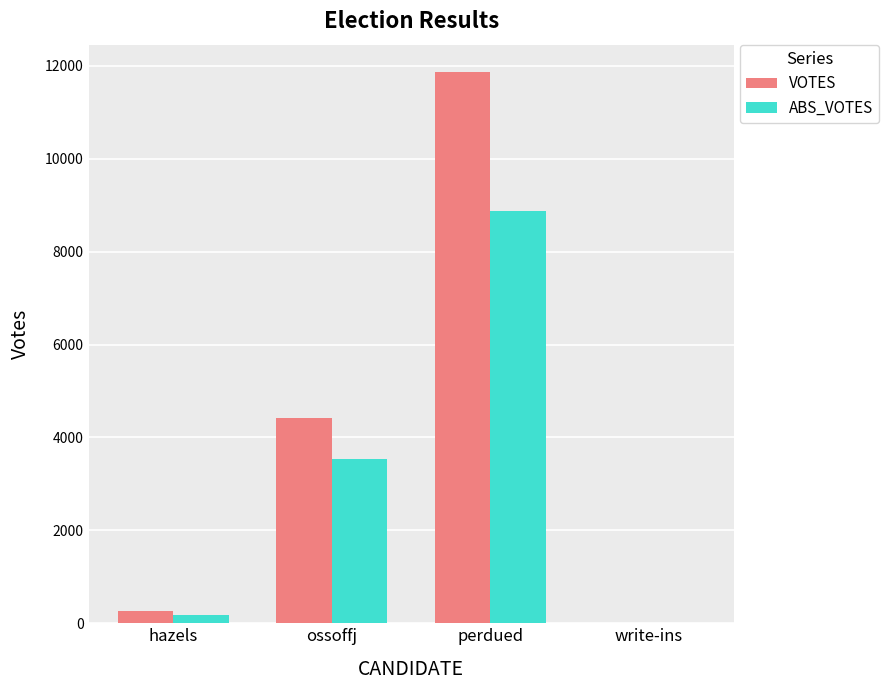

Reading left to right, what are all the values shown in this chart?

VOTES: hazels=273	ossoffj=4424	perdued=11862	write-ins=0
ABS_VOTES: hazels=171	ossoffj=3533	perdued=8869	write-ins=0